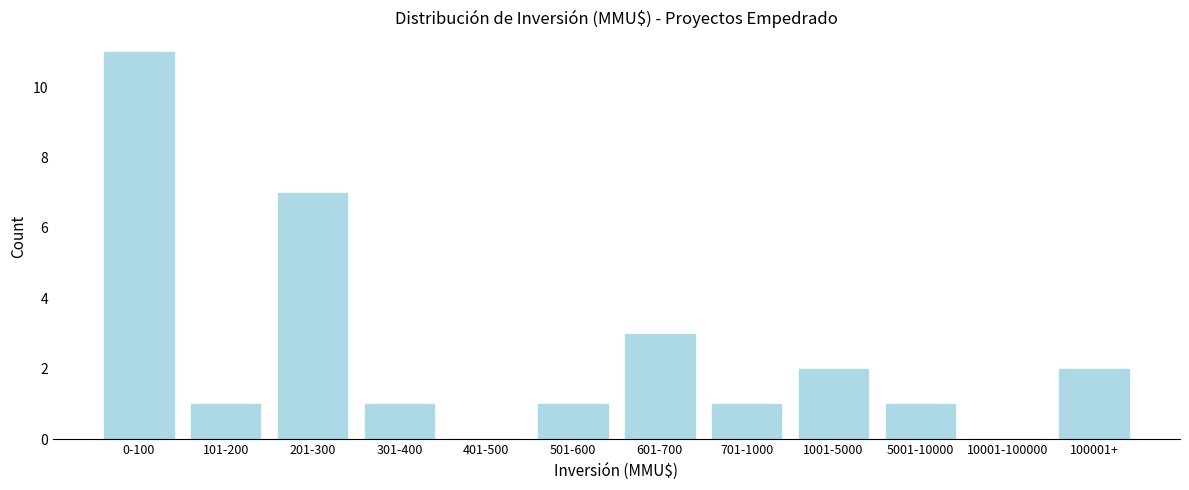

Reading right to left, what are all the values shown in this chart?

100001+=2	10001-100000=0	5001-10000=1	1001-5000=2	701-1000=1	601-700=3	501-600=1	401-500=0	301-400=1	201-300=7	101-200=1	0-100=11